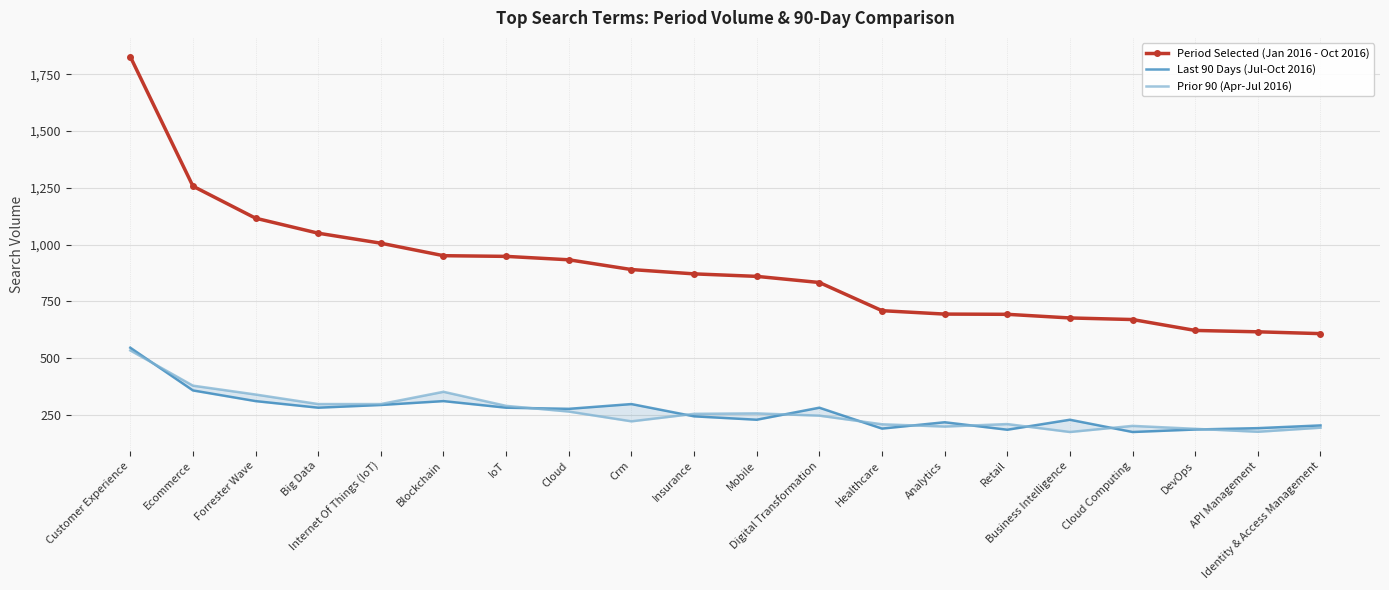

What is the label of the 3rd point from the left?

Forrester Wave